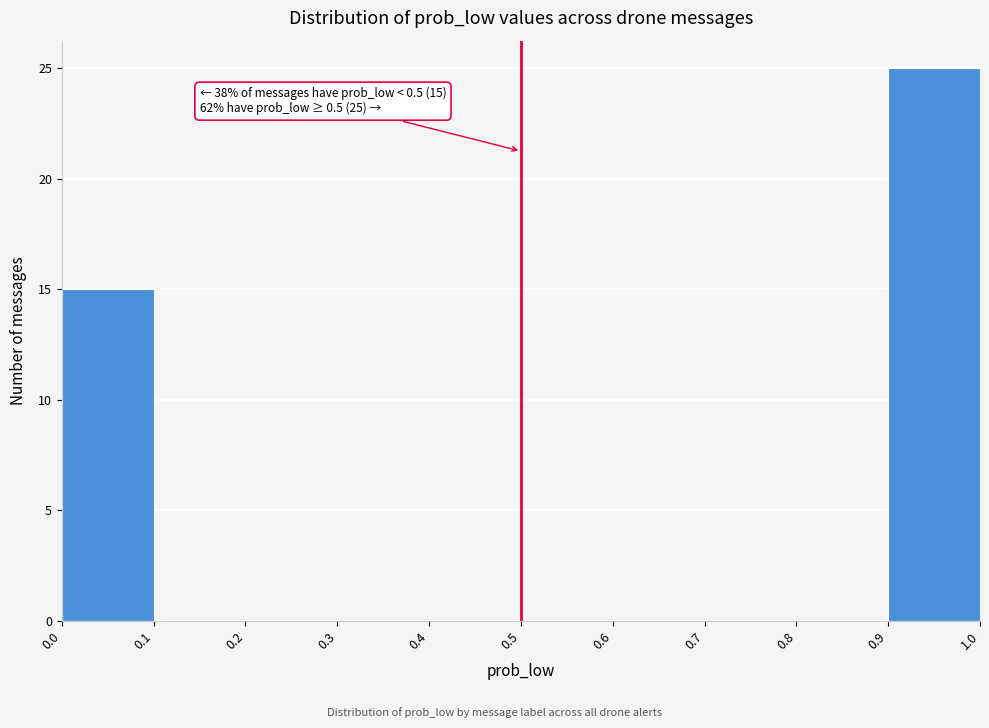

Which range on the x-axis has the tallest bar?

0.9 to 1.0